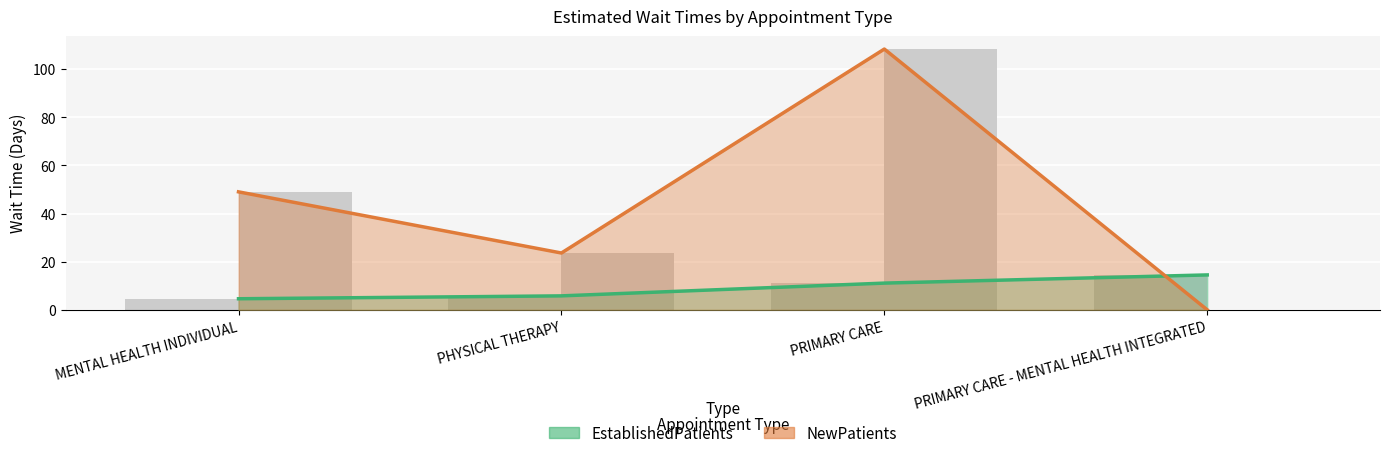

Does the chart contain any negative values?

No